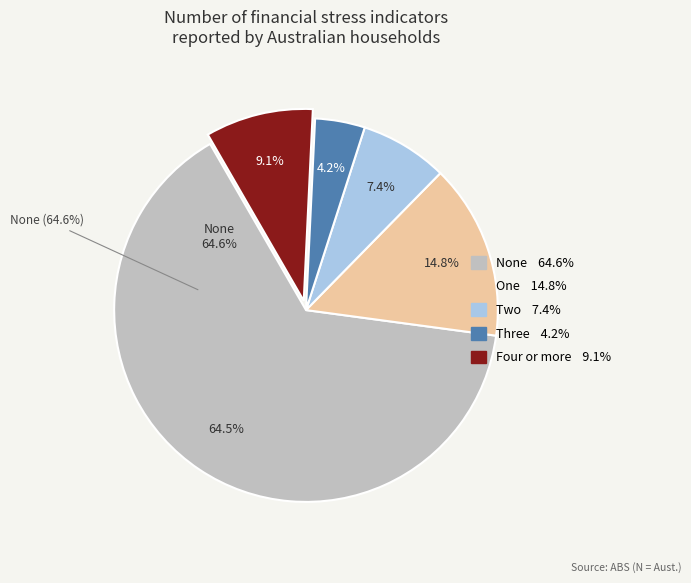

To the nearest percent, what is the average slice percentage?

20%